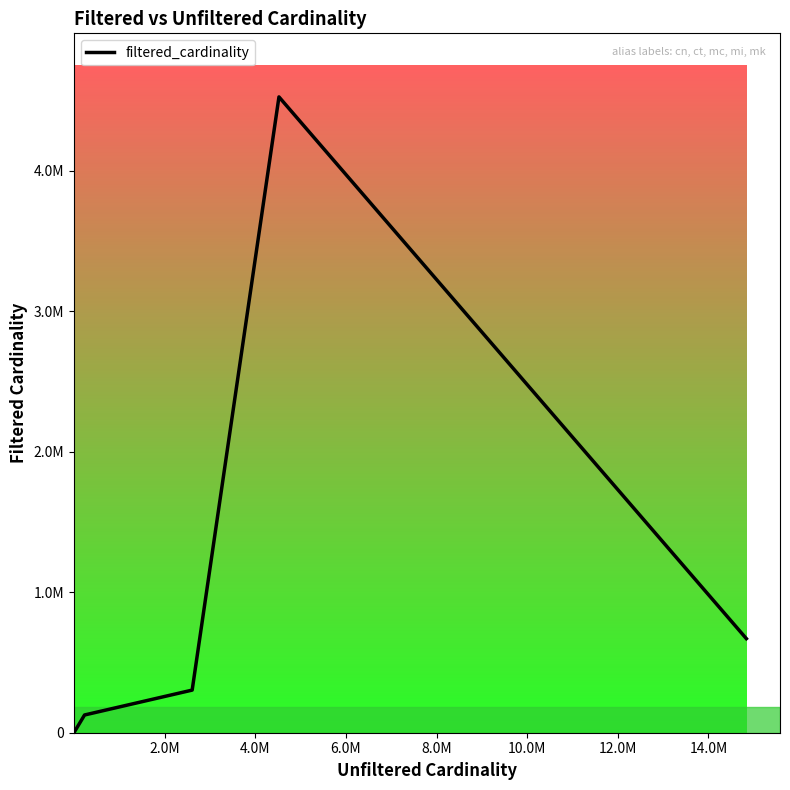

What is the label of the 3rd point from the right?

4.0M